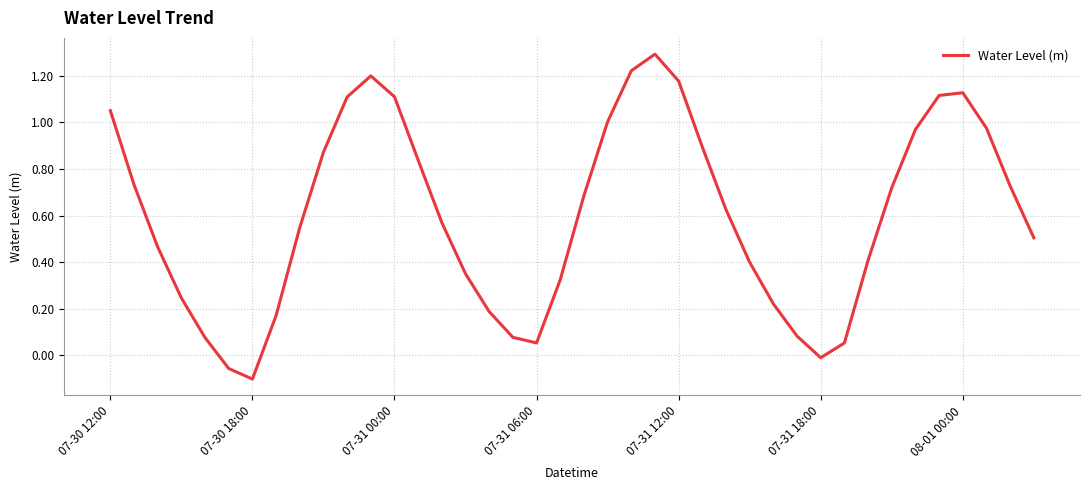

What is the difference between the maximum and minimum values?

1.4